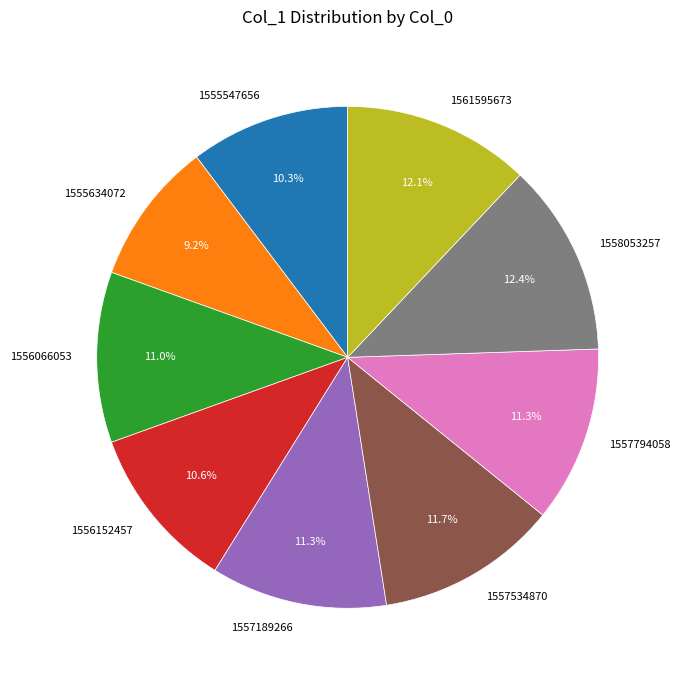

How many segments does this pie chart have?

9